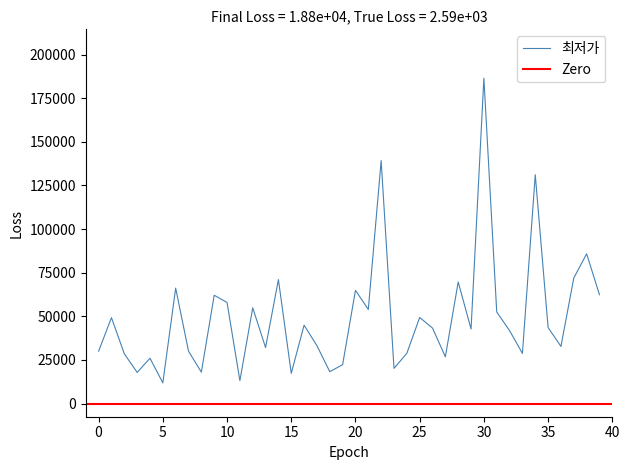

Rank the categories by value from highest to lowest.

30, 22, 34, 38, 37, 14, 28, 6, 20, 39, 9, 10, 12, 21, 31, 25, 1, 16, 35, 26, 29, 32, 17, 36, 13, 0, 7, 24, 33, 2, 27, 4, 19, 23, 18, 8, 3, 15, 11, 5